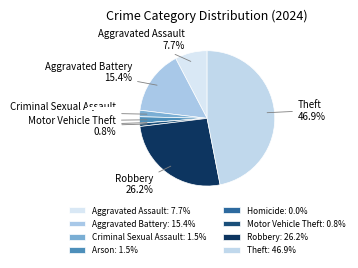

How many slices are in this pie chart?

8